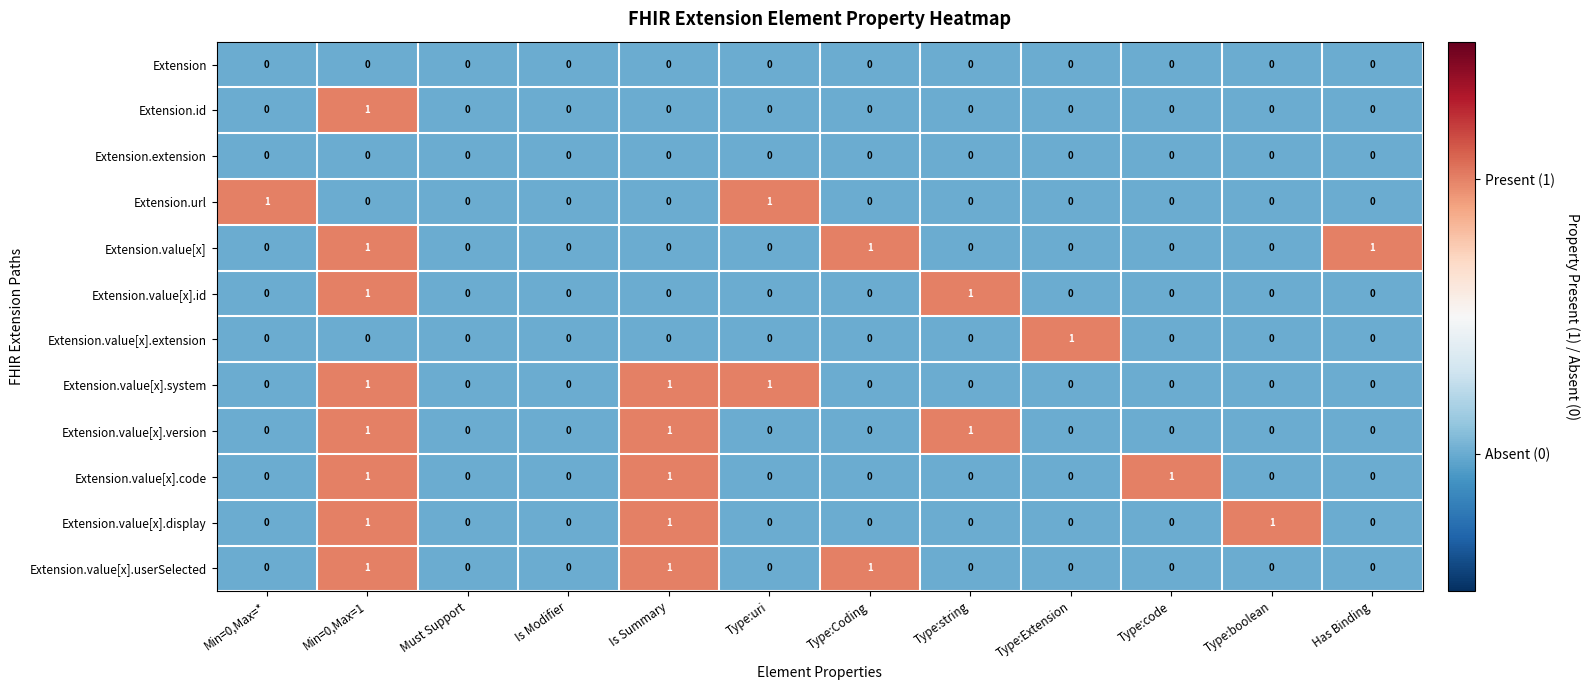

True or false: Extension.extension has a value of 0 at Type:code.

True